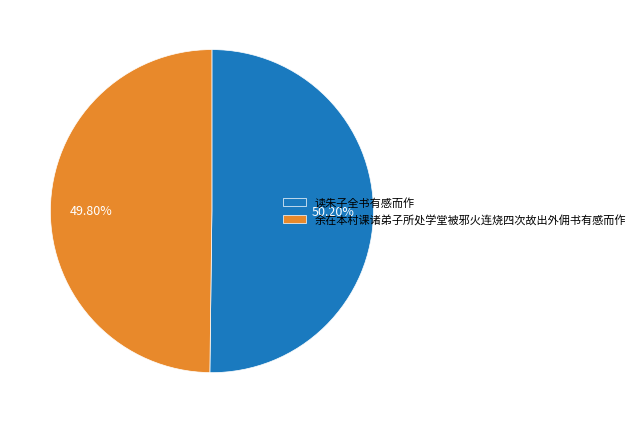

What percentage is NOT represented by 读朱子全书有感而作?

49.8%